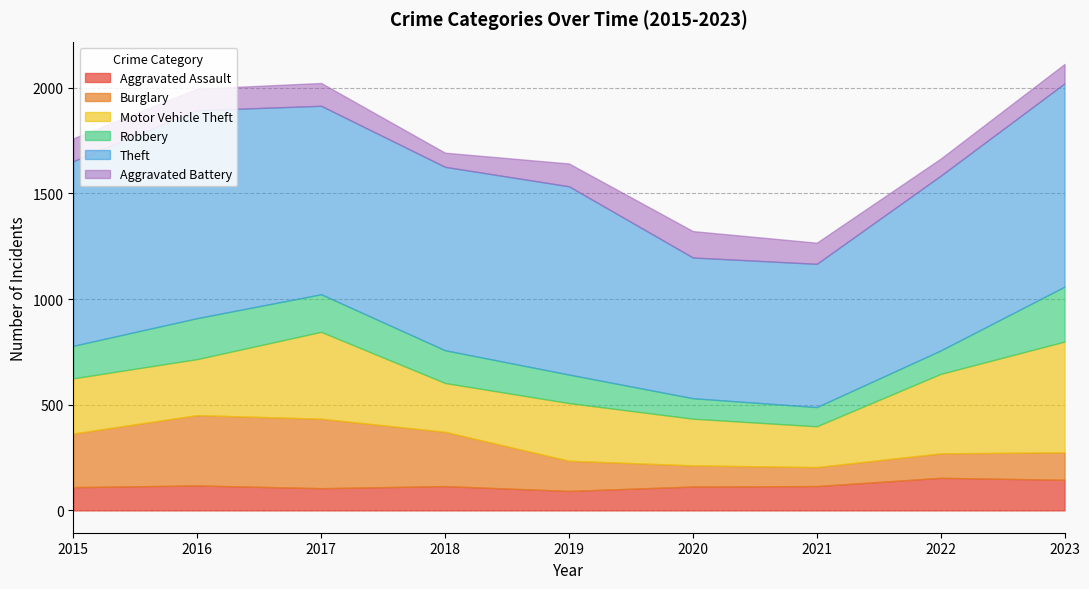

Which series has the largest total across all categories?

Theft